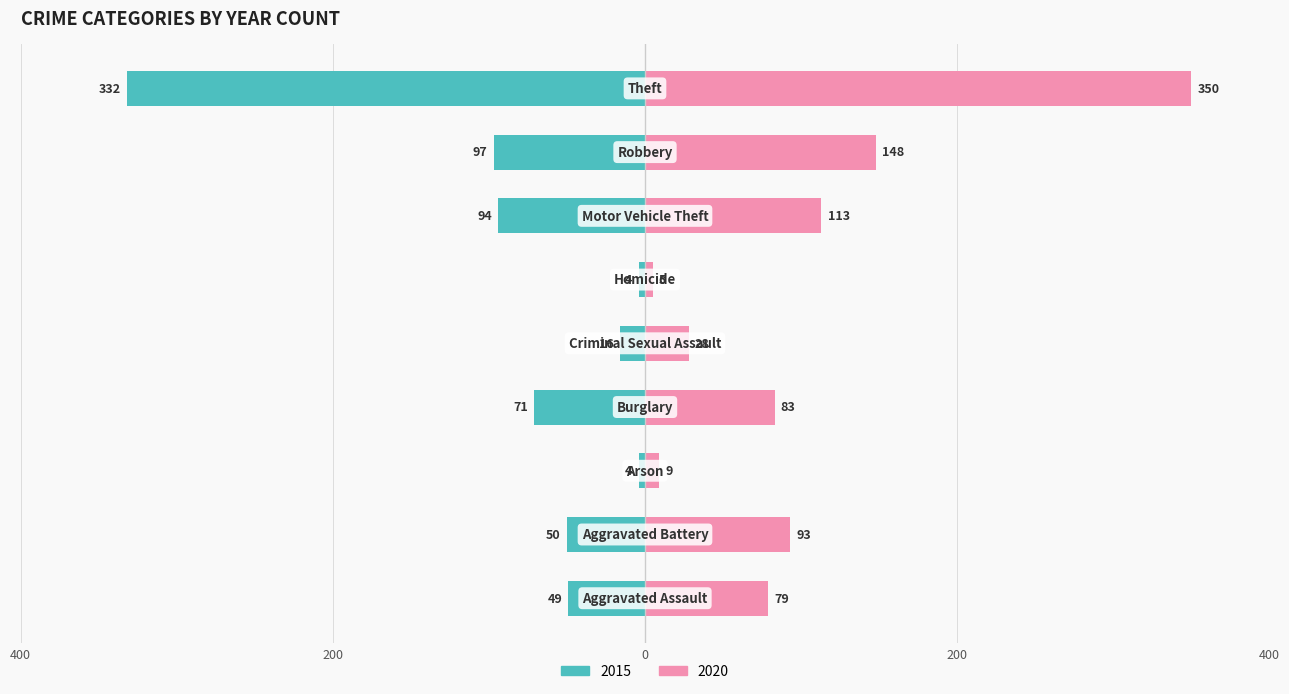

Reading left to right, extract all data points from this chart.

2015: -49	-50	-4	-71	-16	-4	-94	-97	-332
2020: 79	93	9	83	28	5	113	148	350